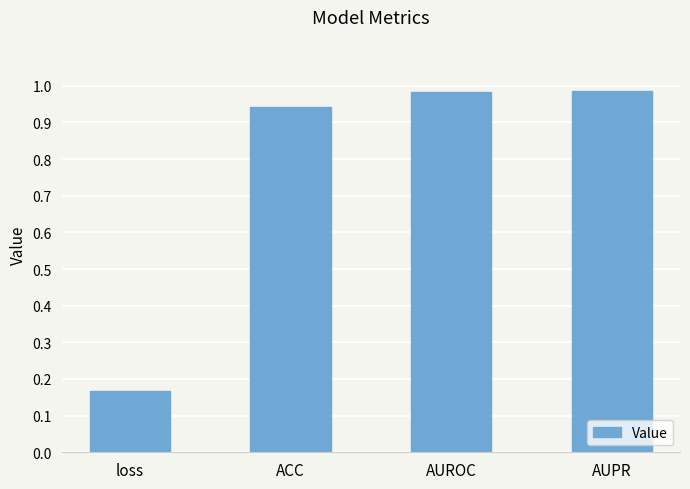

The value at AUPR is 0.6. True or false?

False